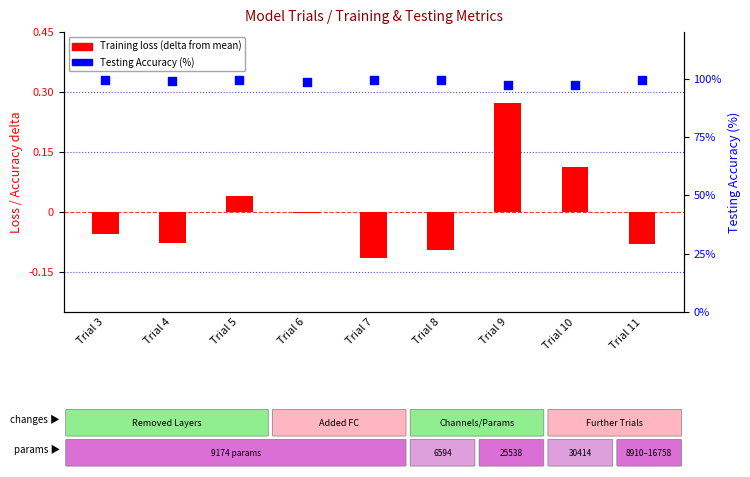

At which category is the sum across all series the highest?

Trial 5